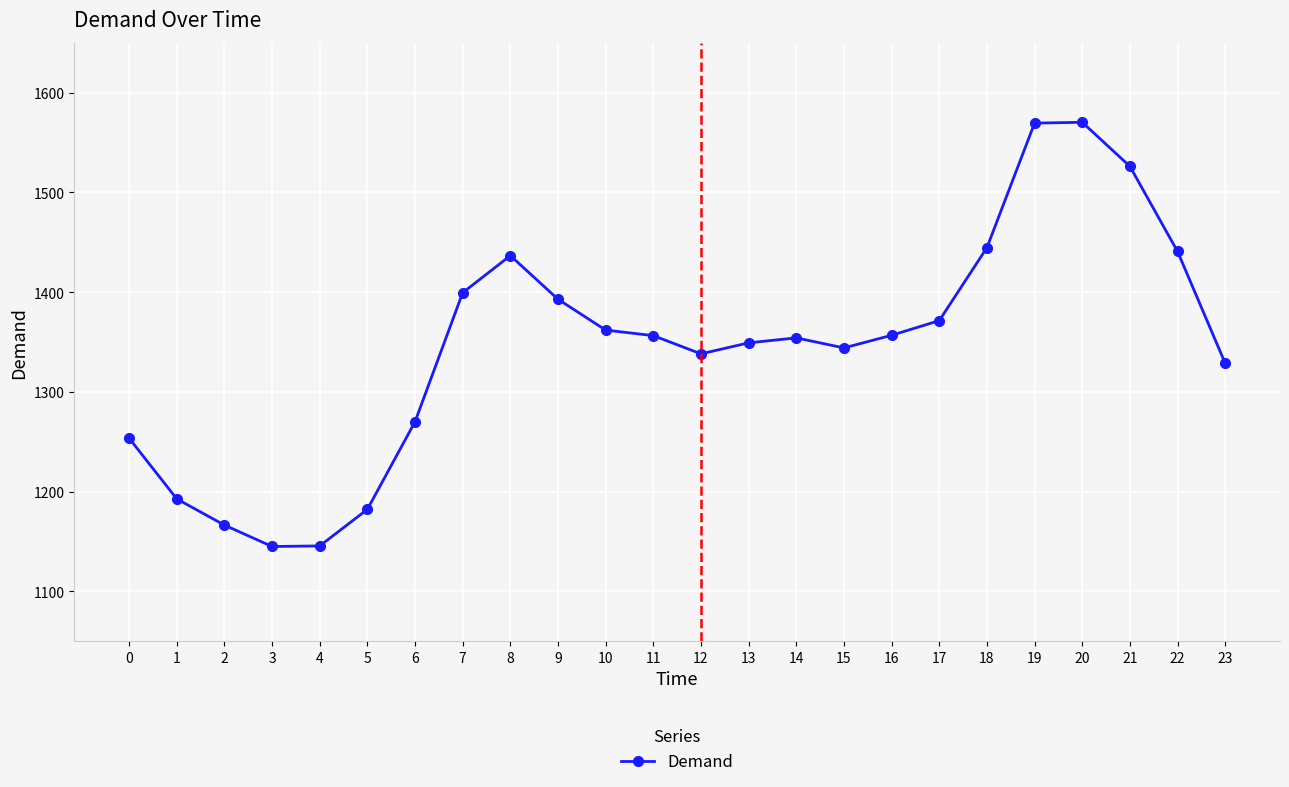

What is the smallest value displayed?

1144.9